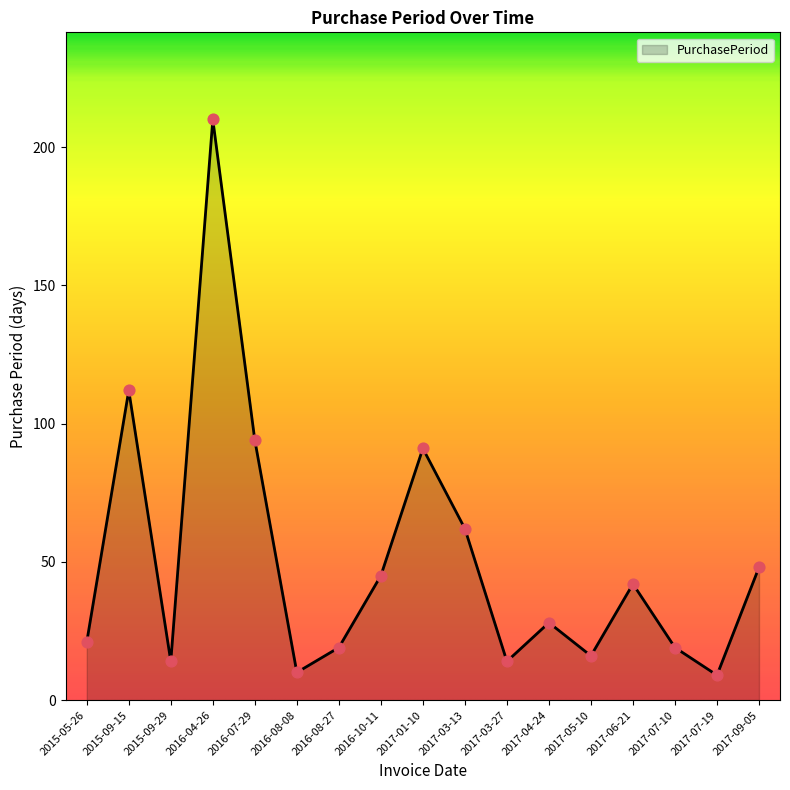

What is the change in value from 2015-05-26 to 2017-03-13?

+41